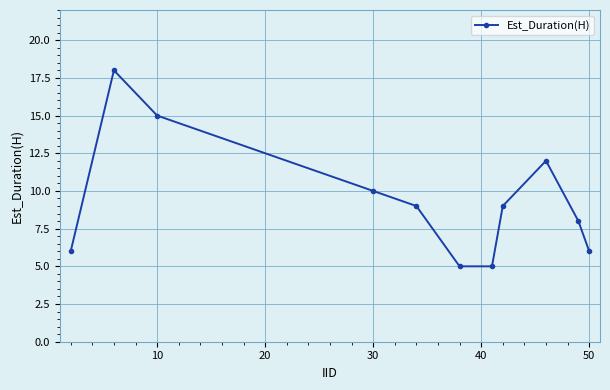

What is the difference between the maximum and minimum values?

13